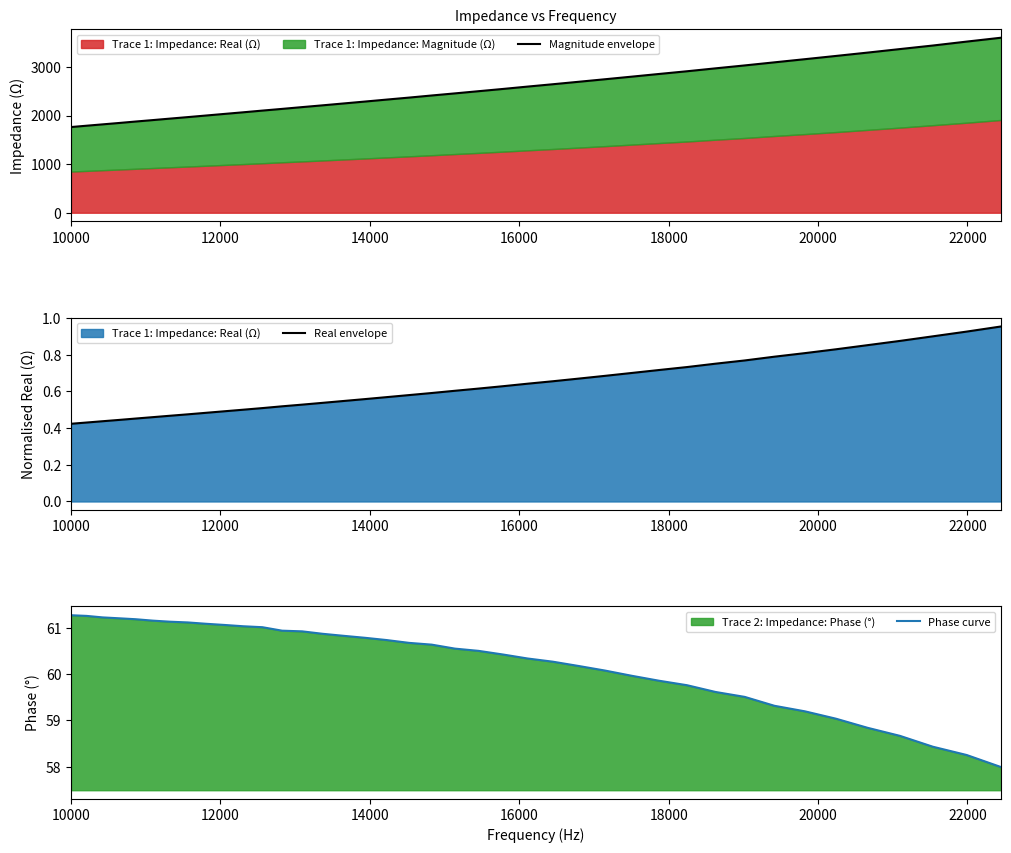

What is the difference between the maximum and minimum values in the Phase curve series?

3.3